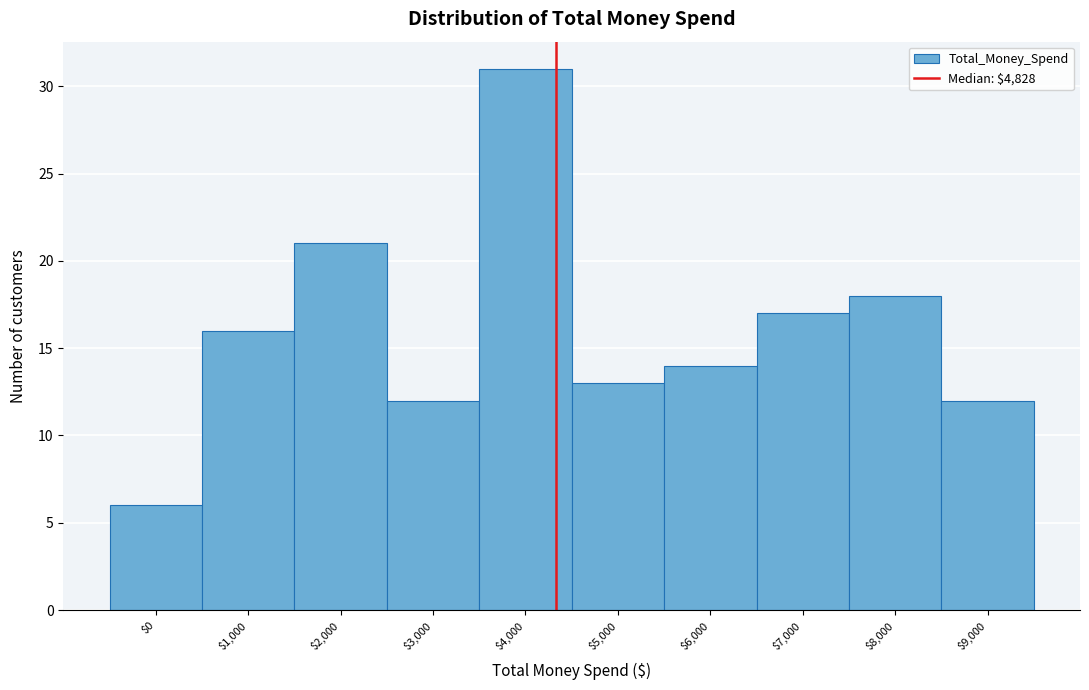

Reading right to left, what are all the values shown in this chart?

12	18	17	14	13	31	12	21	16	6